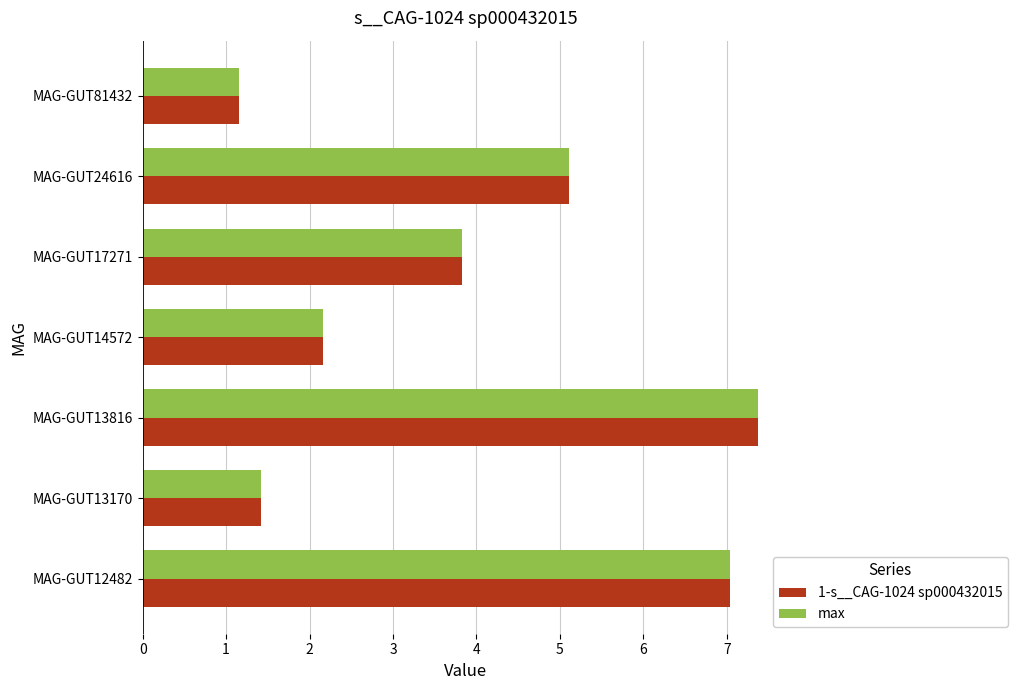

What is the sum of the 1-s__CAG-1024 sp000432015 values at MAG-GUT12482 and MAG-GUT13816?

14.4